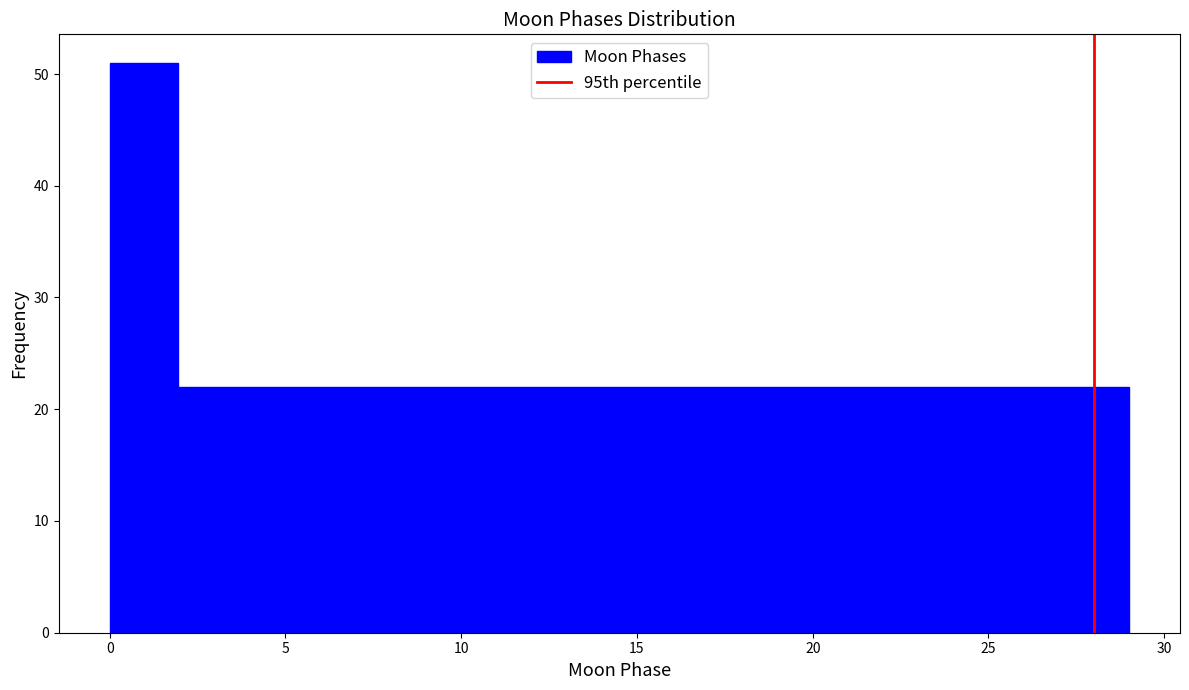

Read against the x-axis, roughly where is the centre of the tallest bar?

1.0